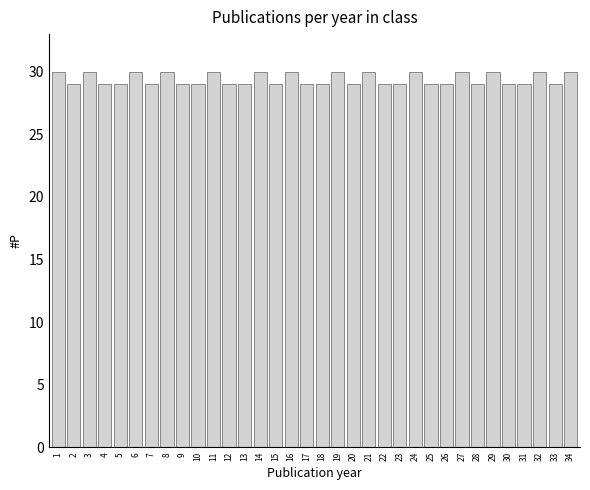

What is the maximum value shown in the chart?

30